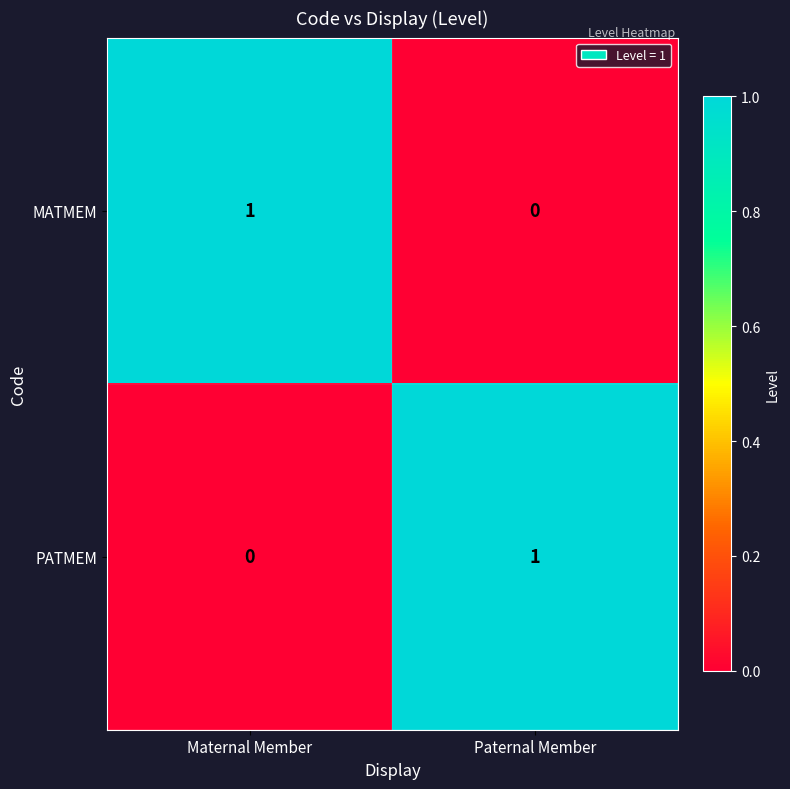

The value of PATMEM at Maternal Member is 0. True or false?

True